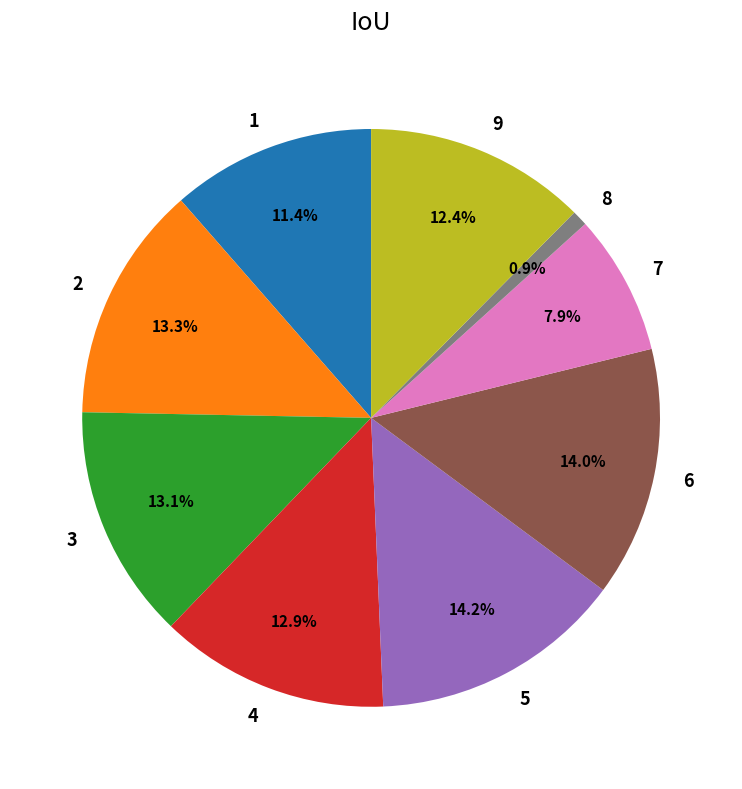

How many slices are in this pie chart?

9